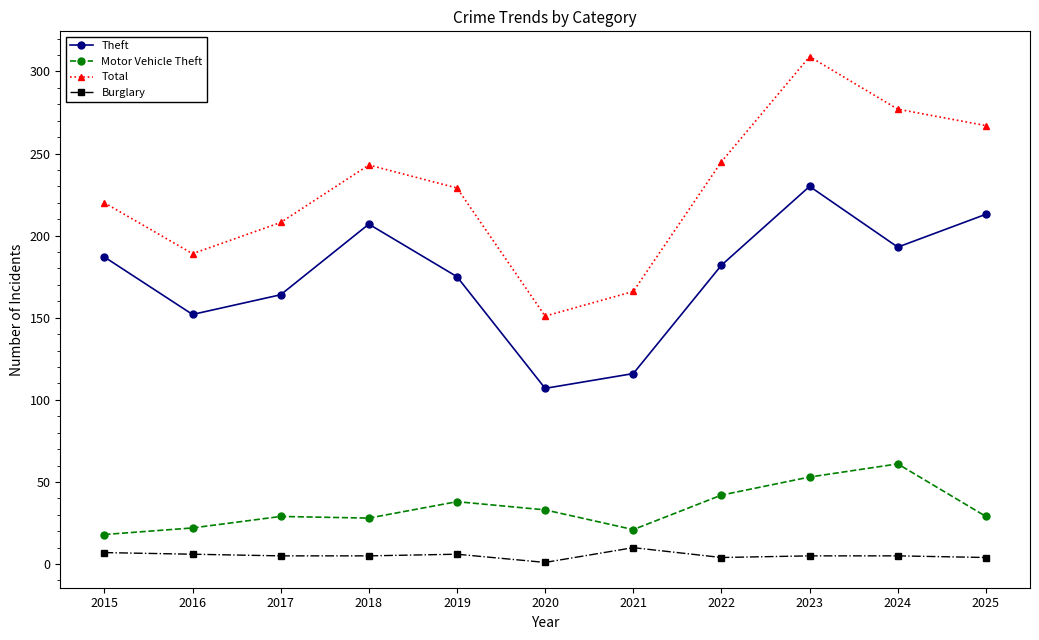

Which series has the largest total across all categories?

Total